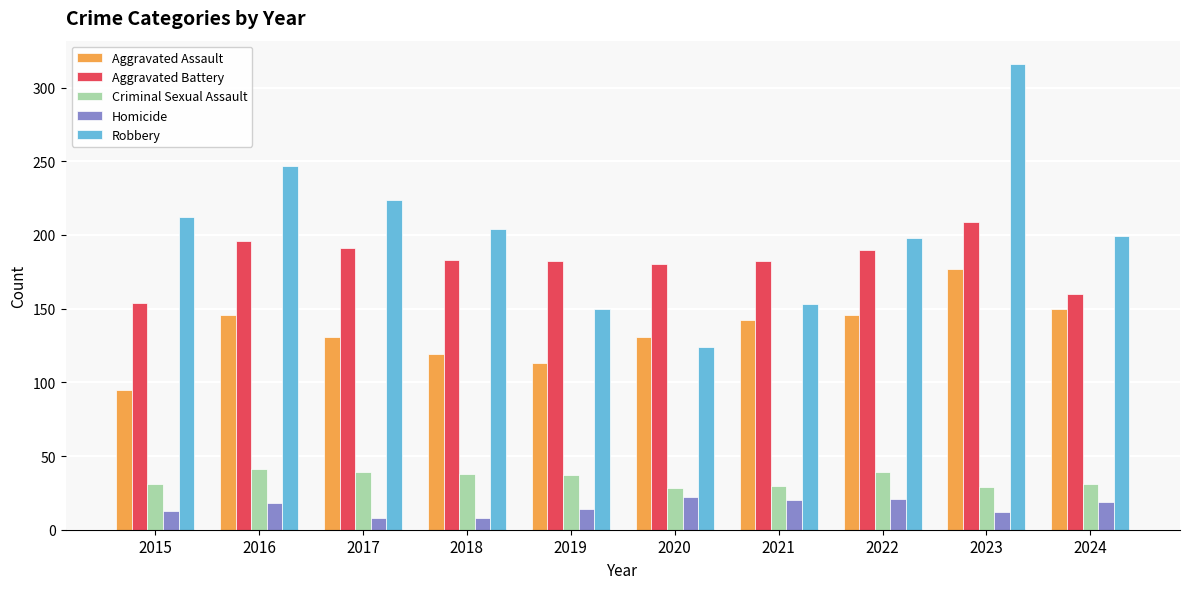

How many groups of bars are there?

10